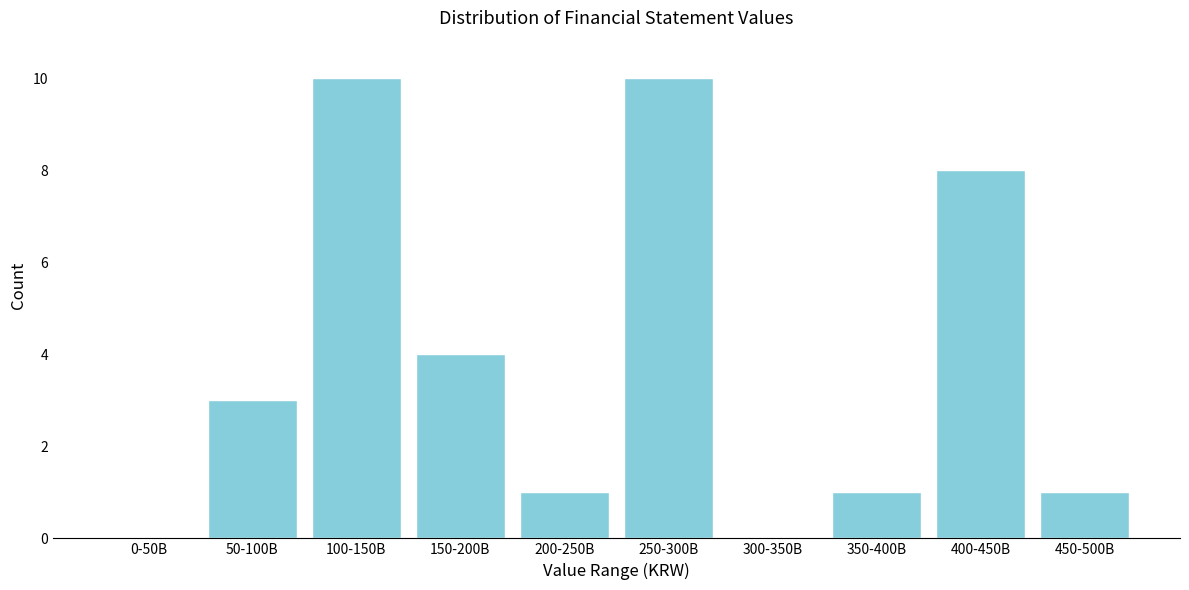

Reading left to right, list all the values displayed in this chart.

0-50B=0	50-100B=3	100-150B=10	150-200B=4	200-250B=1	250-300B=10	300-350B=0	350-400B=1	400-450B=8	450-500B=1